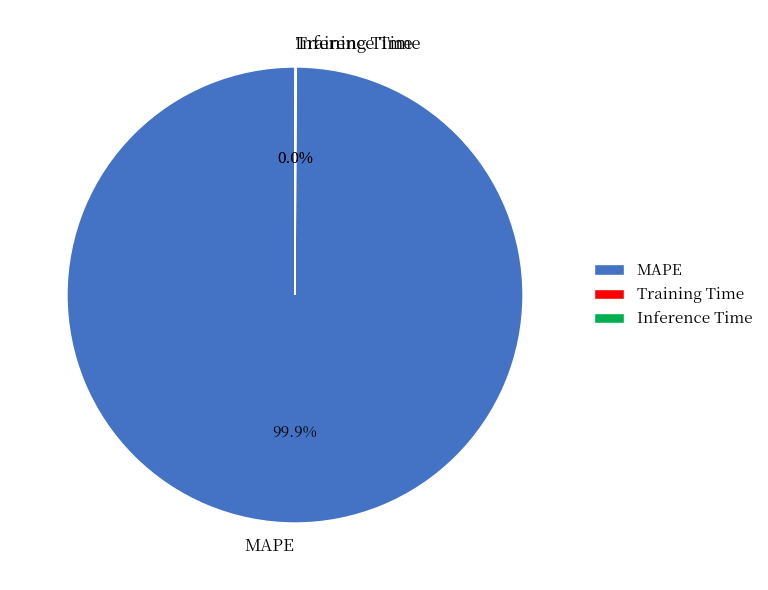

What is the majority slice?

MAPE